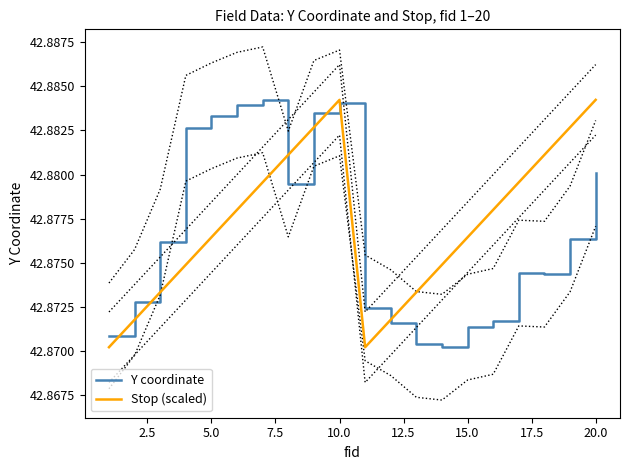

How many data points does each series have?

20